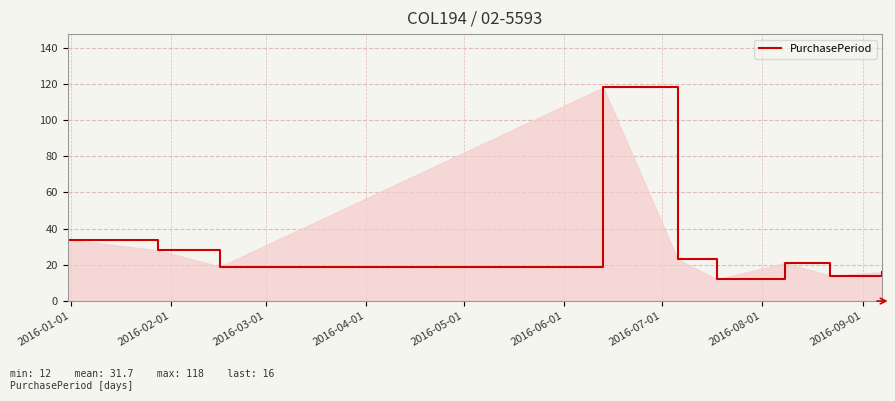

Count the number of data series in this chart.

1